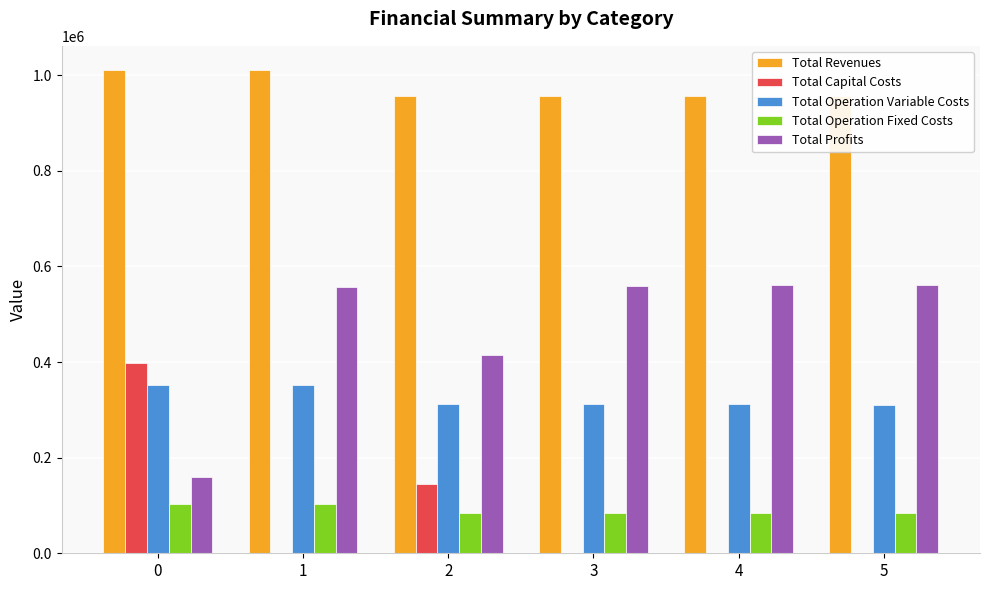

What is the sum of all Total Operation Fixed Costs values?

540232.6